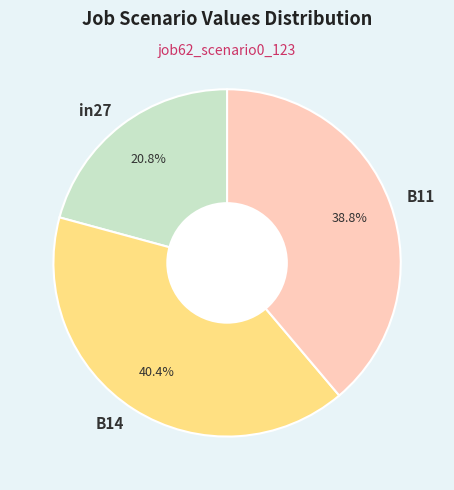

How many segments does this pie chart have?

3